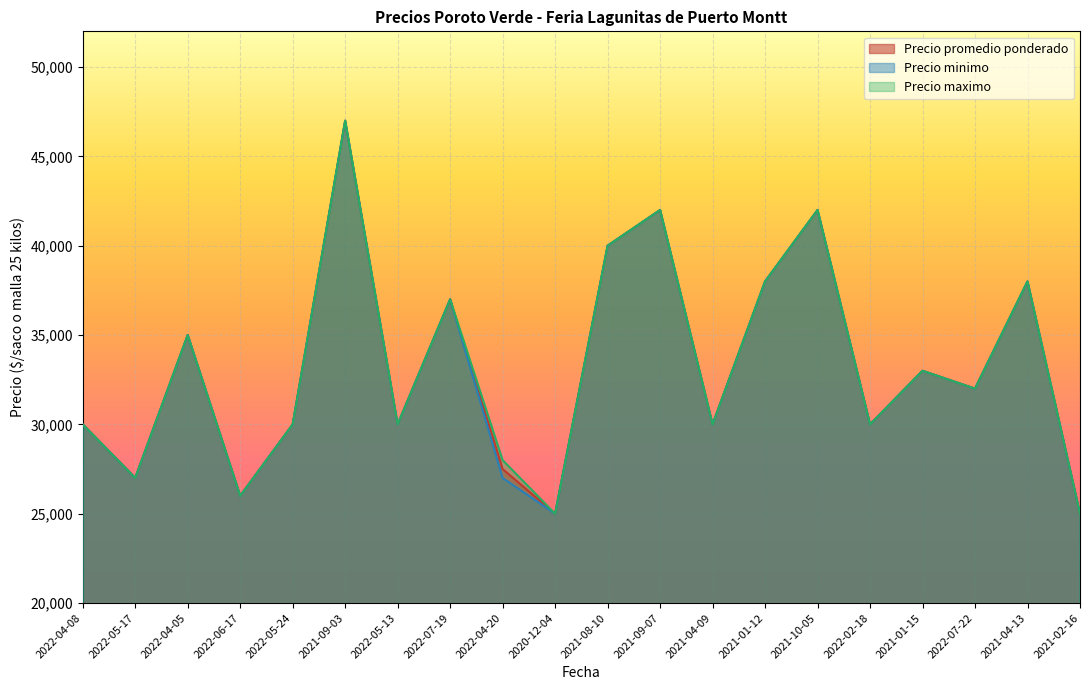

What is the label of the 10th point from the left?

2020-12-04